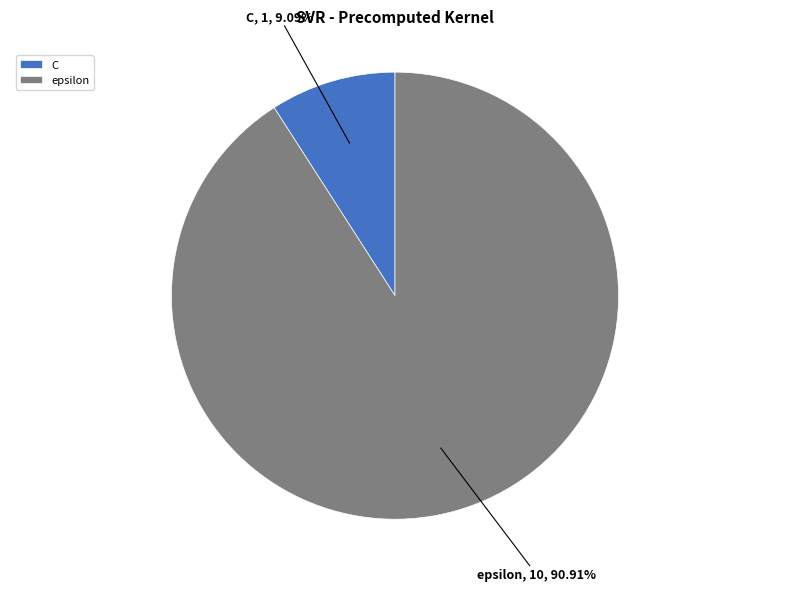

What percentage is the C slice, to the nearest percent?

9%